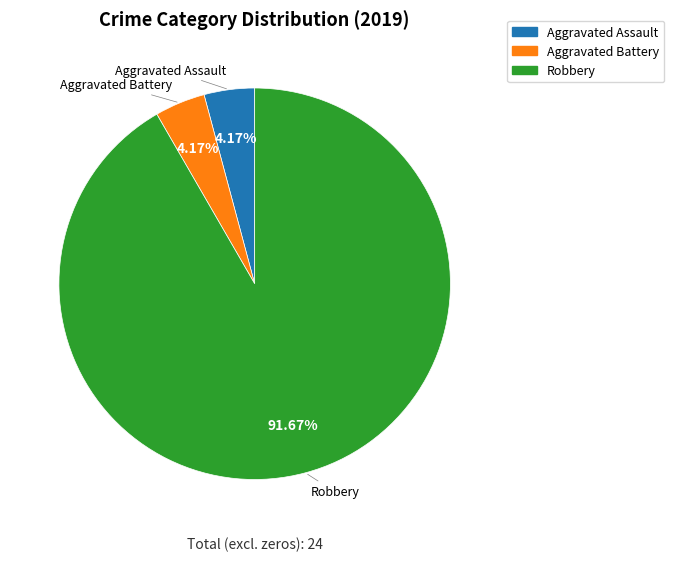

Is there a majority slice in this chart?

Yes